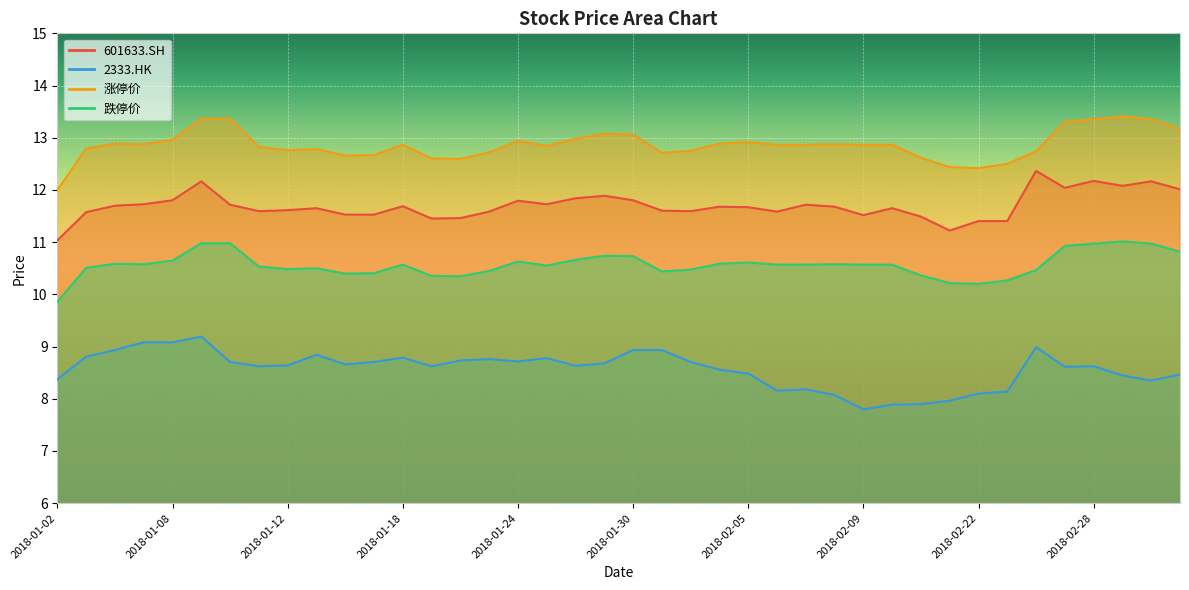

Is it true that 2333.HK equals 4.6 at 2018-01-24?

False